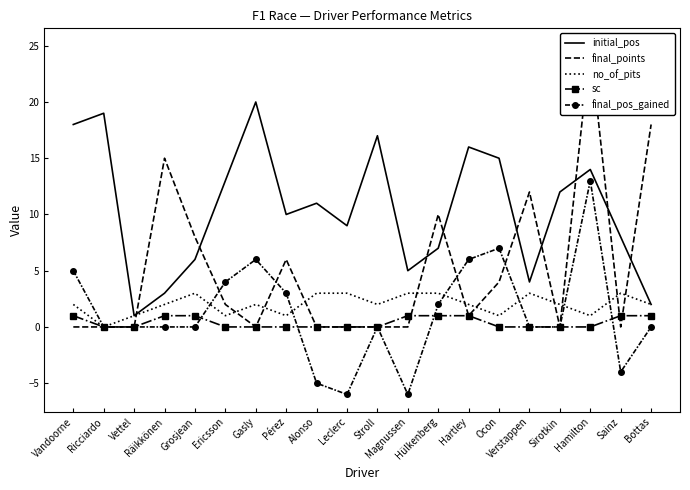

Reading left to right, transcribe all the data shown in this chart.

initial_pos: 18	19	1	3	6	13	20	10	11	9	17	5	7	16	15	4	12	14	8	2
final_points: 0	0	0	15	8	2	0	6	0	0	0	0	10	1	4	12	0	25	0	18
no_of_pits: 2	0	1	2	3	1	2	1	3	3	2	3	3	2	1	3	2	1	3	2
sc: 1	0	0	1	1	0	0	0	0	0	0	1	1	1	0	0	0	0	1	1
final_pos_gained: 5	0	0	0	0	4	6	3	-5	-6	0	-6	2	6	7	0	0	13	-4	0